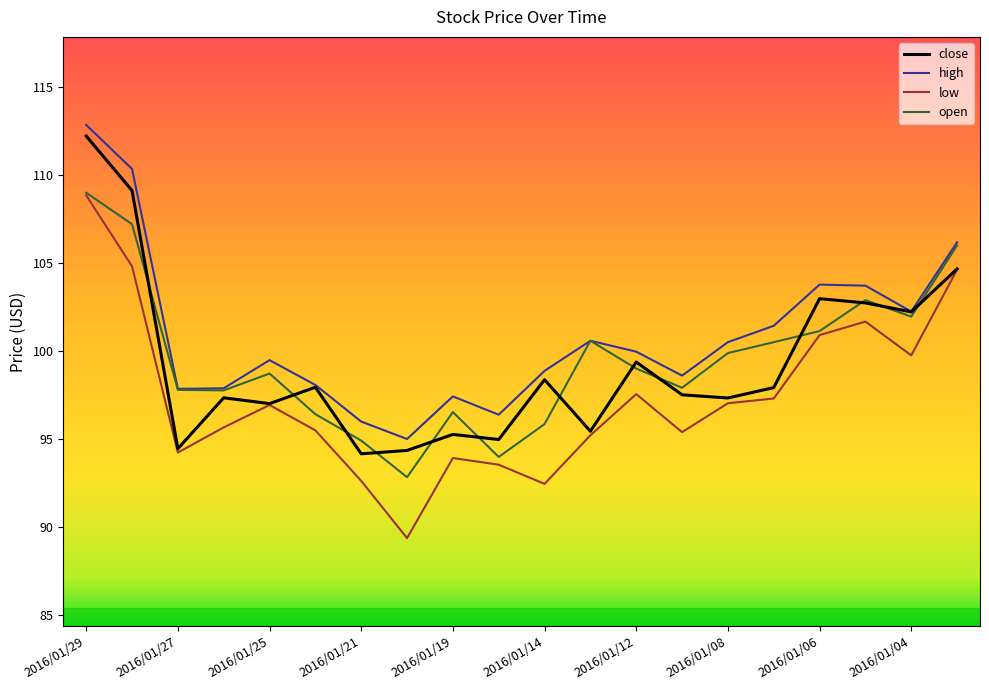

Which series has the largest range (max minus min)?

low